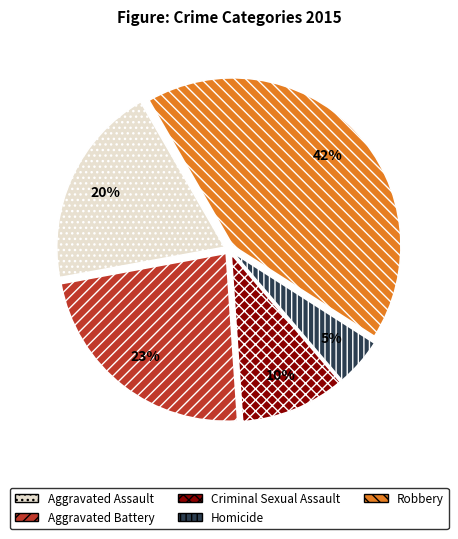

How many segments does this pie chart have?

5